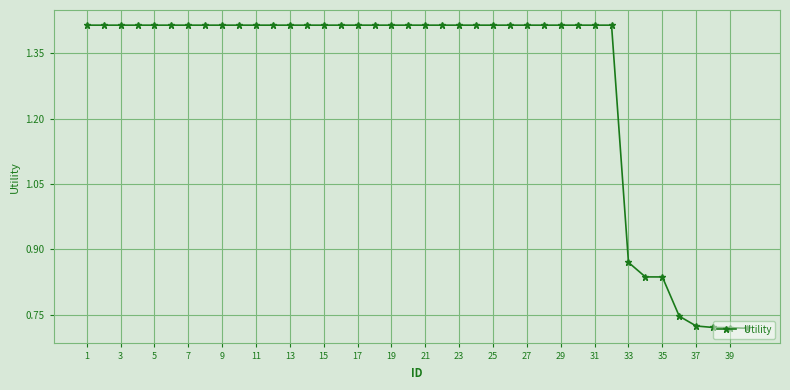

Does the chart have visible grid lines?

Yes